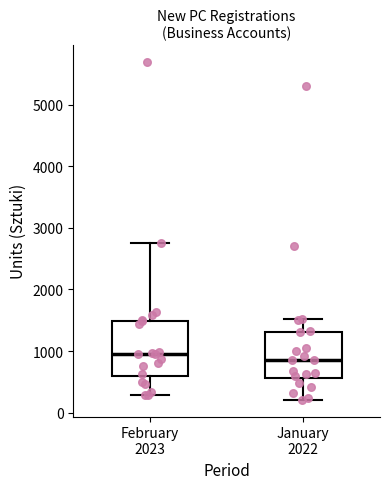

Comparing the boxes themselves (not the whiskers), which one is the tallest?

February 2023